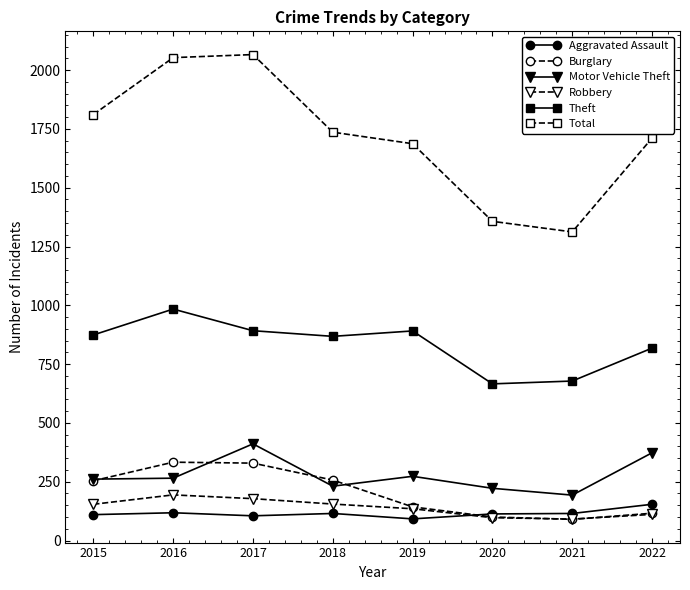

At how many categories does at least one series exceed 1024?

8